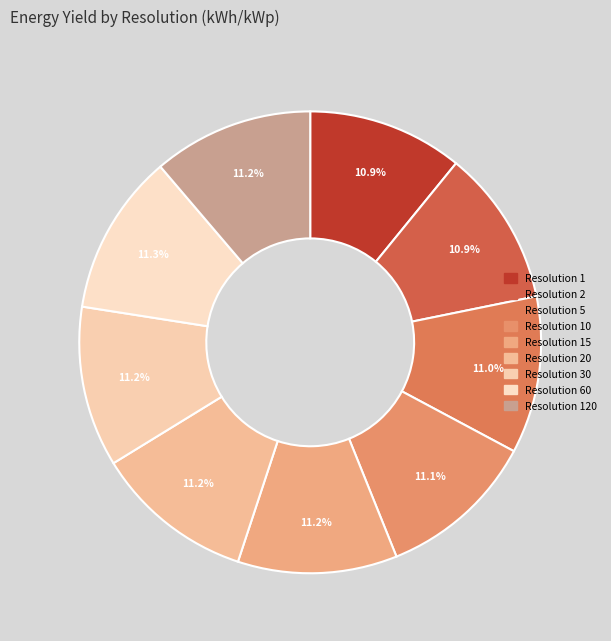

Is there any slice that represents more than half of the pie?

No